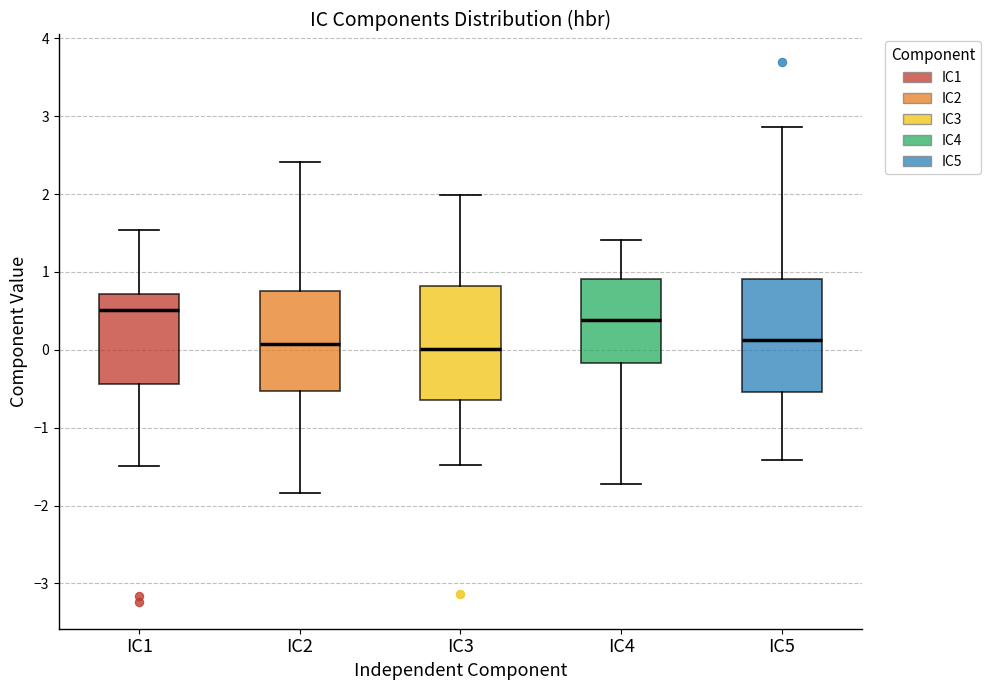

Where does the median line of the box for IC1 sit on the y-axis? The values are not printed on the chart, so give them approximately, as read against the axis.

0.5